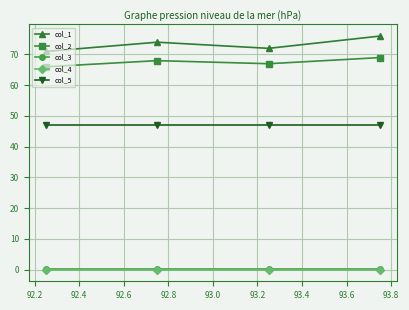

What is the greatest value displayed?

76.0